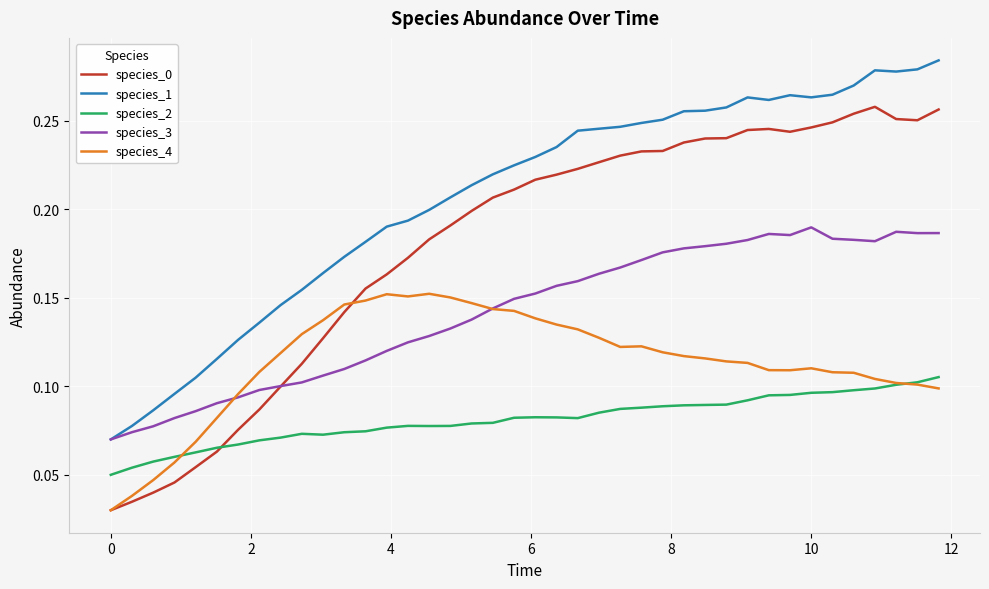

At how many categories does at least one series exceed 0?

40